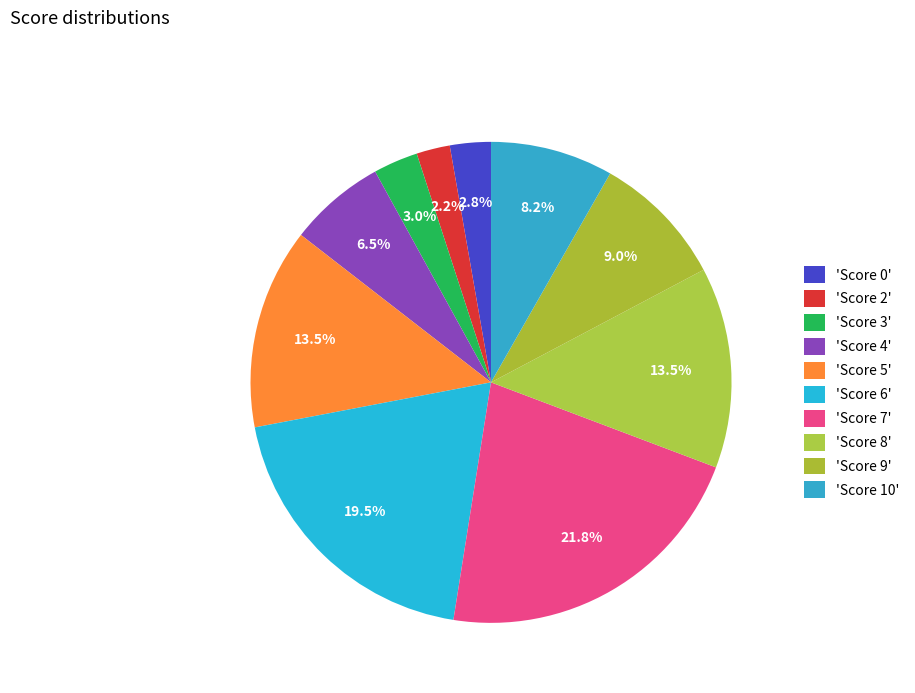

To the nearest percent, what is the average slice percentage?

10%